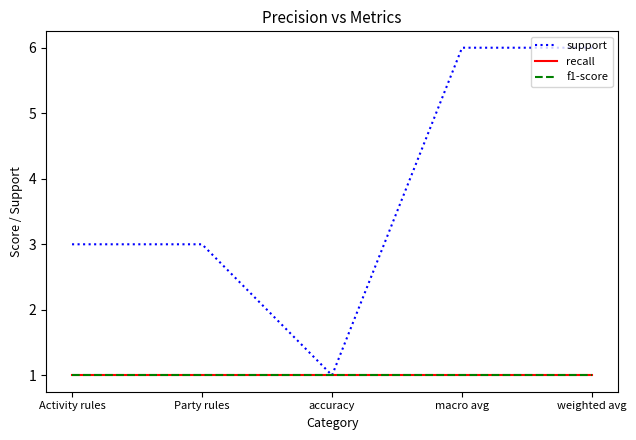

What is the difference between the second highest and second lowest values in the support series?

3